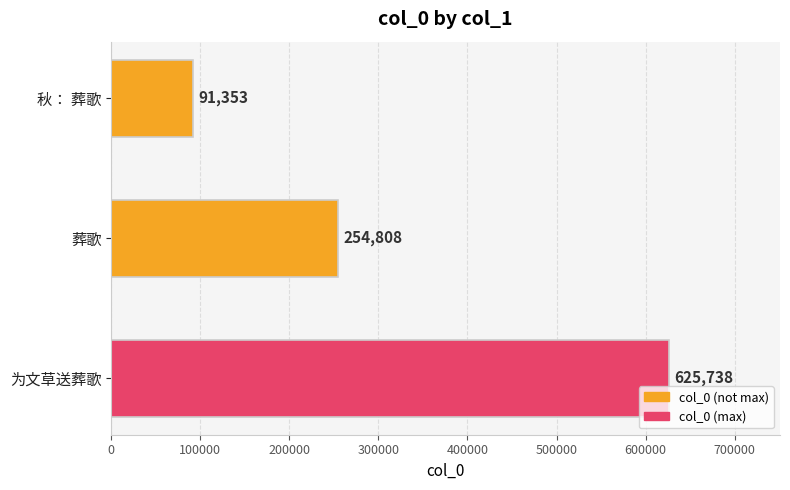

Count the number of categories in the chart.

3